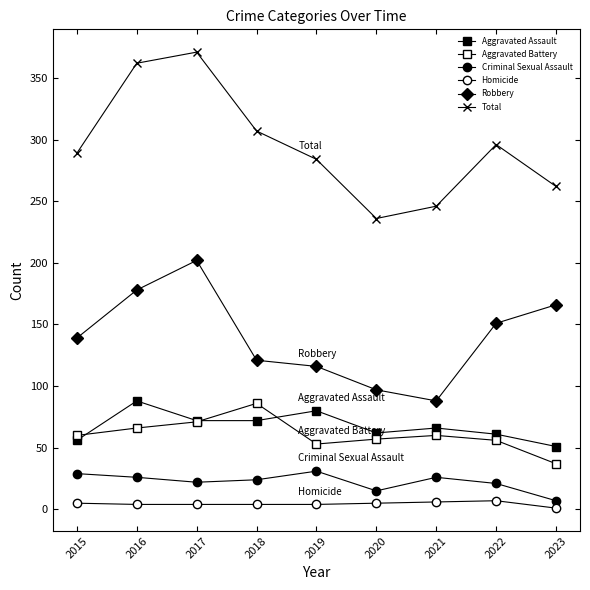

How many data points does each series have?

9